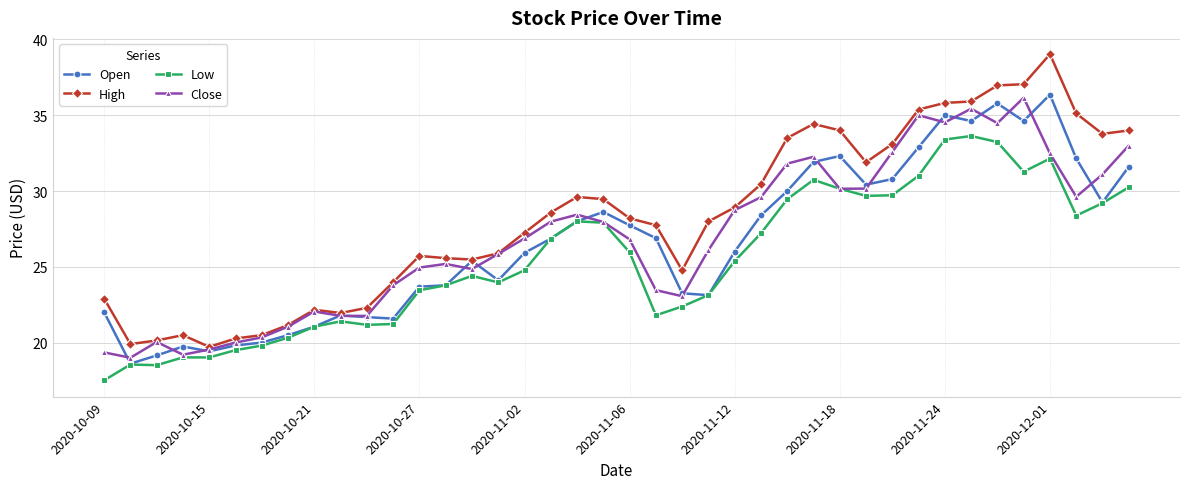

True or false: High and Low intersect in this chart.

False